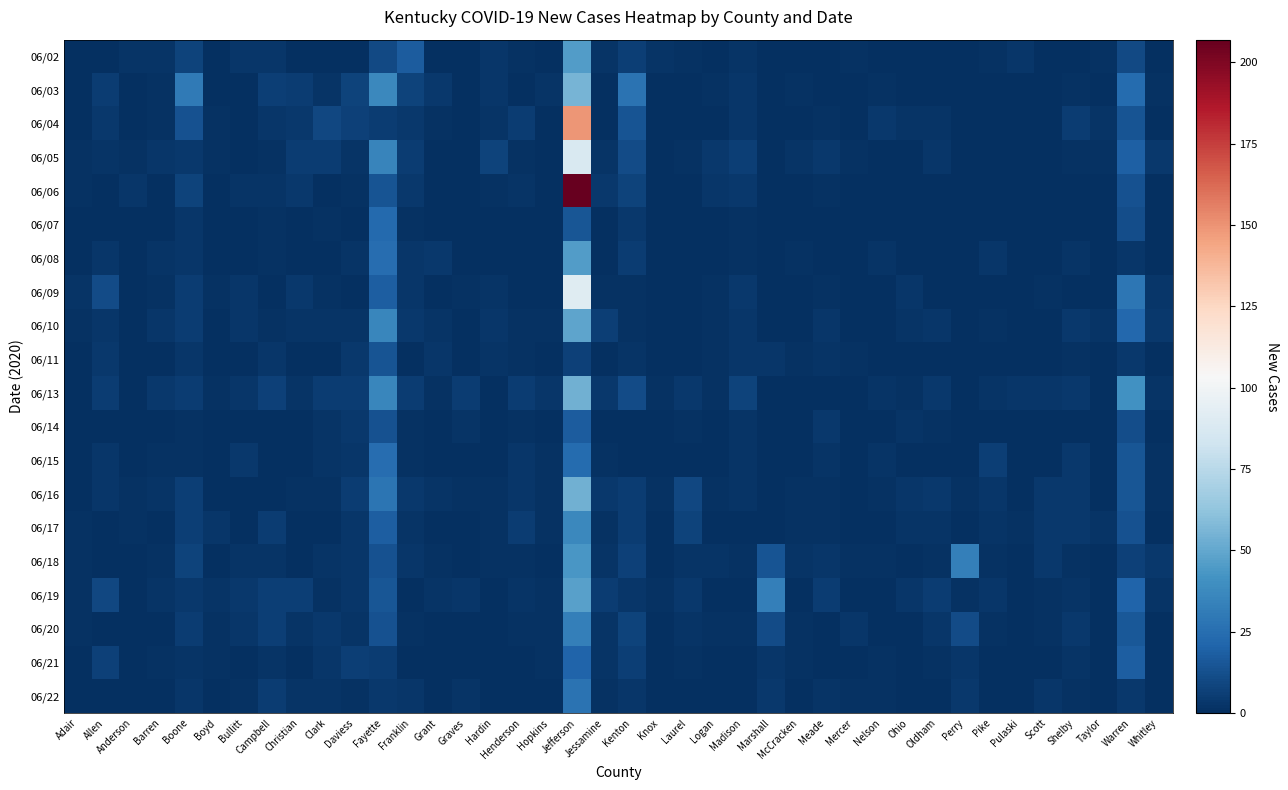

Reading left to right, transcribe all the data shown in this chart.

06/02: Adair=0	Allen=0	Anderson=2	Barren=2	Boone=8	Boyd=0	Bullitt=3	Campbell=3	Christian=0	Clark=0	Daviess=0	Fayette=10	Franklin=17	Grant=0	Graves=0	Hardin=3	Henderson=1	Hopkins=0	Jefferson=46	Jessamine=2	Kenton=6	Knox=2	Laurel=1	Logan=0	Madison=2	Marshall=0	McCracken=0	Meade=0	Mercer=1	Nelson=0	Ohio=0	Oldham=0	Perry=0	Pike=1	Pulaski=3	Scott=0	Shelby=0	Taylor=1	Warren=10	Whitley=0
06/03: Adair=0	Allen=5	Anderson=0	Barren=1	Boone=30	Boyd=0	Bullitt=0	Campbell=6	Christian=5	Clark=2	Daviess=8	Fayette=37	Franklin=8	Grant=4	Graves=0	Hardin=3	Henderson=0	Hopkins=2	Jefferson=55	Jessamine=0	Kenton=27	Knox=0	Laurel=0	Logan=1	Madison=3	Marshall=0	McCracken=1	Meade=0	Mercer=0	Nelson=1	Ohio=0	Oldham=0	Perry=0	Pike=0	Pulaski=0	Scott=0	Shelby=1	Taylor=0	Warren=24	Whitley=1
06/04: Adair=0	Allen=4	Anderson=0	Barren=1	Boone=13	Boyd=1	Bullitt=0	Campbell=3	Christian=4	Clark=9	Daviess=7	Fayette=5	Franklin=4	Grant=1	Graves=0	Hardin=2	Henderson=5	Hopkins=0	Jefferson=149	Jessamine=0	Kenton=14	Knox=0	Laurel=0	Logan=0	Madison=3	Marshall=0	McCracken=0	Meade=1	Mercer=0	Nelson=4	Ohio=2	Oldham=2	Perry=0	Pike=0	Pulaski=0	Scott=0	Shelby=5	Taylor=2	Warren=14	Whitley=0
06/05: Adair=1	Allen=2	Anderson=1	Barren=3	Boone=4	Boyd=1	Bullitt=0	Campbell=1	Christian=5	Clark=5	Daviess=2	Fayette=35	Franklin=5	Grant=0	Graves=0	Hardin=8	Henderson=1	Hopkins=0	Jefferson=88	Jessamine=2	Kenton=11	Knox=0	Laurel=1	Logan=4	Madison=6	Marshall=0	McCracken=2	Meade=4	Mercer=1	Nelson=0	Ohio=0	Oldham=3	Perry=0	Pike=0	Pulaski=0	Scott=0	Shelby=1	Taylor=1	Warren=19	Whitley=4
06/06: Adair=1	Allen=0	Anderson=3	Barren=0	Boone=8	Boyd=0	Bullitt=2	Campbell=2	Christian=4	Clark=0	Daviess=1	Fayette=14	Franklin=4	Grant=0	Graves=0	Hardin=1	Henderson=2	Hopkins=0	Jefferson=207	Jessamine=4	Kenton=8	Knox=0	Laurel=0	Logan=3	Madison=4	Marshall=0	McCracken=0	Meade=1	Mercer=0	Nelson=0	Ohio=0	Oldham=0	Perry=0	Pike=0	Pulaski=0	Scott=0	Shelby=0	Taylor=0	Warren=13	Whitley=0
06/07: Adair=0	Allen=0	Anderson=0	Barren=0	Boone=3	Boyd=0	Bullitt=0	Campbell=1	Christian=0	Clark=1	Daviess=0	Fayette=23	Franklin=1	Grant=0	Graves=0	Hardin=0	Henderson=0	Hopkins=0	Jefferson=15	Jessamine=0	Kenton=4	Knox=0	Laurel=0	Logan=0	Madison=1	Marshall=0	McCracken=0	Meade=0	Mercer=0	Nelson=0	Ohio=0	Oldham=0	Perry=0	Pike=0	Pulaski=0	Scott=0	Shelby=0	Taylor=0	Warren=12	Whitley=0
06/08: Adair=0	Allen=3	Anderson=0	Barren=2	Boone=3	Boyd=0	Bullitt=0	Campbell=1	Christian=0	Clark=0	Daviess=2	Fayette=25	Franklin=3	Grant=4	Graves=0	Hardin=0	Henderson=0	Hopkins=0	Jefferson=46	Jessamine=0	Kenton=5	Knox=0	Laurel=0	Logan=0	Madison=1	Marshall=0	McCracken=1	Meade=0	Mercer=0	Nelson=2	Ohio=0	Oldham=0	Perry=0	Pike=3	Pulaski=0	Scott=0	Shelby=2	Taylor=0	Warren=3	Whitley=0
06/09: Adair=2	Allen=11	Anderson=0	Barren=1	Boone=5	Boyd=1	Bullitt=3	Campbell=0	Christian=4	Clark=1	Daviess=0	Fayette=18	Franklin=3	Grant=0	Graves=1	Hardin=2	Henderson=0	Hopkins=0	Jefferson=91	Jessamine=1	Kenton=1	Knox=0	Laurel=0	Logan=1	Madison=4	Marshall=0	McCracken=0	Meade=1	Mercer=0	Nelson=0	Ohio=3	Oldham=0	Perry=0	Pike=0	Pulaski=0	Scott=1	Shelby=0	Taylor=0	Warren=29	Whitley=3
06/10: Adair=1	Allen=3	Anderson=0	Barren=3	Boone=5	Boyd=0	Bullitt=3	Campbell=1	Christian=2	Clark=2	Daviess=2	Fayette=36	Franklin=4	Grant=2	Graves=0	Hardin=3	Henderson=1	Hopkins=1	Jefferson=49	Jessamine=6	Kenton=1	Knox=0	Laurel=0	Logan=1	Madison=3	Marshall=0	McCracken=0	Meade=3	Mercer=0	Nelson=0	Ohio=2	Oldham=3	Perry=0	Pike=1	Pulaski=0	Scott=0	Shelby=4	Taylor=2	Warren=22	Whitley=4
06/11: Adair=0	Allen=4	Anderson=0	Barren=0	Boone=3	Boyd=0	Bullitt=0	Campbell=3	Christian=0	Clark=0	Daviess=4	Fayette=14	Franklin=0	Grant=3	Graves=0	Hardin=2	Henderson=1	Hopkins=0	Jefferson=7	Jessamine=0	Kenton=2	Knox=0	Laurel=0	Logan=1	Madison=3	Marshall=3	McCracken=1	Meade=2	Mercer=1	Nelson=0	Ohio=0	Oldham=0	Perry=0	Pike=0	Pulaski=0	Scott=0	Shelby=1	Taylor=0	Warren=4	Whitley=0
06/13: Adair=0	Allen=5	Anderson=0	Barren=4	Boone=5	Boyd=1	Bullitt=3	Campbell=7	Christian=2	Clark=5	Daviess=5	Fayette=36	Franklin=5	Grant=1	Graves=5	Hardin=0	Henderson=5	Hopkins=3	Jefferson=54	Jessamine=4	Kenton=11	Knox=1	Laurel=4	Logan=1	Madison=8	Marshall=0	McCracken=0	Meade=0	Mercer=0	Nelson=2	Ohio=1	Oldham=4	Perry=0	Pike=2	Pulaski=3	Scott=3	Shelby=4	Taylor=0	Warren=41	Whitley=2
06/14: Adair=0	Allen=0	Anderson=0	Barren=0	Boone=1	Boyd=0	Bullitt=0	Campbell=0	Christian=0	Clark=2	Daviess=4	Fayette=13	Franklin=1	Grant=0	Graves=2	Hardin=0	Henderson=1	Hopkins=0	Jefferson=17	Jessamine=0	Kenton=0	Knox=0	Laurel=1	Logan=0	Madison=2	Marshall=0	McCracken=0	Meade=4	Mercer=0	Nelson=0	Ohio=2	Oldham=1	Perry=0	Pike=0	Pulaski=0	Scott=0	Shelby=0	Taylor=0	Warren=12	Whitley=0
06/15: Adair=0	Allen=3	Anderson=0	Barren=1	Boone=1	Boyd=0	Bullitt=4	Campbell=0	Christian=0	Clark=2	Daviess=3	Fayette=25	Franklin=1	Grant=0	Graves=0	Hardin=0	Henderson=3	Hopkins=1	Jefferson=24	Jessamine=1	Kenton=0	Knox=0	Laurel=0	Logan=0	Madison=2	Marshall=0	McCracken=0	Meade=2	Mercer=0	Nelson=2	Ohio=0	Oldham=0	Perry=0	Pike=6	Pulaski=0	Scott=0	Shelby=4	Taylor=0	Warren=15	Whitley=1
06/16: Adair=0	Allen=3	Anderson=1	Barren=2	Boone=6	Boyd=0	Bullitt=0	Campbell=0	Christian=1	Clark=1	Daviess=5	Fayette=28	Franklin=4	Grant=2	Graves=1	Hardin=1	Henderson=3	Hopkins=1	Jefferson=54	Jessamine=4	Kenton=5	Knox=1	Laurel=9	Logan=1	Madison=2	Marshall=0	McCracken=1	Meade=1	Mercer=0	Nelson=1	Ohio=3	Oldham=4	Perry=1	Pike=3	Pulaski=0	Scott=4	Shelby=4	Taylor=0	Warren=15	Whitley=1
06/17: Adair=1	Allen=0	Anderson=1	Barren=0	Boone=6	Boyd=3	Bullitt=0	Campbell=5	Christian=0	Clark=0	Daviess=3	Fayette=18	Franklin=2	Grant=0	Graves=0	Hardin=1	Henderson=5	Hopkins=1	Jefferson=37	Jessamine=1	Kenton=5	Knox=0	Laurel=8	Logan=0	Madison=0	Marshall=0	McCracken=1	Meade=1	Mercer=0	Nelson=0	Ohio=2	Oldham=2	Perry=0	Pike=2	Pulaski=1	Scott=4	Shelby=4	Taylor=2	Warren=13	Whitley=0
06/18: Adair=1	Allen=0	Anderson=0	Barren=1	Boone=8	Boyd=0	Bullitt=2	Campbell=2	Christian=0	Clark=2	Daviess=3	Fayette=13	Franklin=3	Grant=1	Graves=0	Hardin=1	Henderson=1	Hopkins=0	Jefferson=43	Jessamine=2	Kenton=7	Knox=0	Laurel=2	Logan=2	Madison=1	Marshall=14	McCracken=2	Meade=3	Mercer=1	Nelson=1	Ohio=0	Oldham=1	Perry=33	Pike=1	Pulaski=0	Scott=4	Shelby=1	Taylor=0	Warren=7	Whitley=4
06/19: Adair=1	Allen=9	Anderson=0	Barren=2	Boone=4	Boyd=2	Bullitt=4	Campbell=6	Christian=6	Clark=1	Daviess=3	Fayette=15	Franklin=0	Grant=2	Graves=3	Hardin=0	Henderson=2	Hopkins=1	Jefferson=47	Jessamine=5	Kenton=3	Knox=1	Laurel=4	Logan=0	Madison=0	Marshall=33	McCracken=0	Meade=5	Mercer=0	Nelson=0	Ohio=3	Oldham=5	Perry=1	Pike=3	Pulaski=0	Scott=1	Shelby=2	Taylor=0	Warren=21	Whitley=2
06/20: Adair=1	Allen=0	Anderson=0	Barren=0	Boone=5	Boyd=1	Bullitt=3	Campbell=6	Christian=2	Clark=4	Daviess=2	Fayette=13	Franklin=1	Grant=0	Graves=0	Hardin=0	Henderson=1	Hopkins=1	Jefferson=33	Jessamine=2	Kenton=8	Knox=0	Laurel=2	Logan=1	Madison=1	Marshall=11	McCracken=1	Meade=0	Mercer=3	Nelson=0	Ohio=0	Oldham=3	Perry=11	Pike=1	Pulaski=0	Scott=1	Shelby=4	Taylor=0	Warren=16	Whitley=0
06/21: Adair=0	Allen=7	Anderson=0	Barren=1	Boone=2	Boyd=1	Bullitt=0	Campbell=2	Christian=0	Clark=3	Daviess=6	Fayette=5	Franklin=0	Grant=0	Graves=0	Hardin=0	Henderson=0	Hopkins=1	Jefferson=21	Jessamine=2	Kenton=6	Knox=0	Laurel=1	Logan=0	Madison=0	Marshall=3	McCracken=1	Meade=0	Mercer=0	Nelson=1	Ohio=0	Oldham=1	Perry=3	Pike=0	Pulaski=0	Scott=0	Shelby=2	Taylor=0	Warren=18	Whitley=0
06/22: Adair=0	Allen=0	Anderson=0	Barren=0	Boone=3	Boyd=0	Bullitt=1	Campbell=5	Christian=2	Clark=2	Daviess=1	Fayette=4	Franklin=3	Grant=0	Graves=2	Hardin=0	Henderson=0	Hopkins=0	Jefferson=27	Jessamine=1	Kenton=3	Knox=0	Laurel=0	Logan=0	Madison=0	Marshall=4	McCracken=0	Meade=2	Mercer=1	Nelson=1	Ohio=0	Oldham=0	Perry=4	Pike=0	Pulaski=0	Scott=3	Shelby=1	Taylor=0	Warren=4	Whitley=0